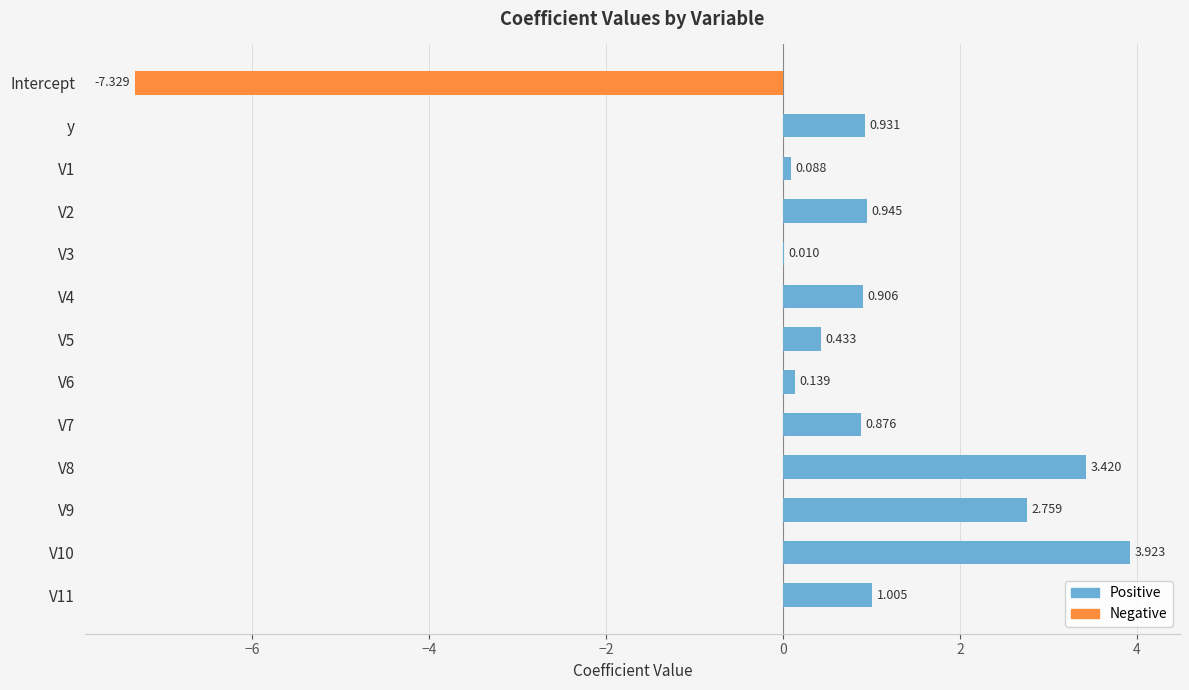

Is it true that the value at V8 is 3.4?

True